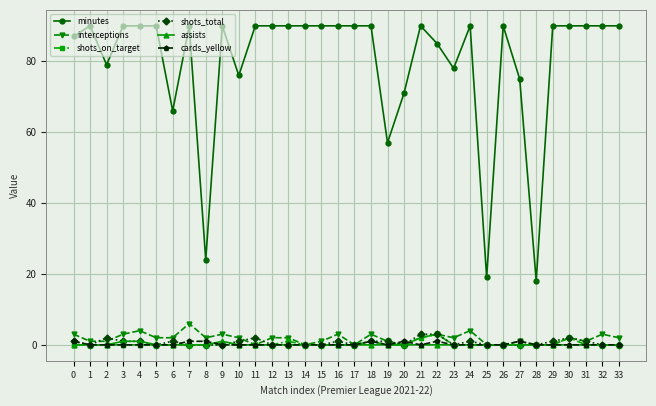

Reading left to right, transcribe all the data shown in this chart.

minutes: 87	90	79	90	90	90	66	90	24	90	76	90	90	90	90	90	90	90	90	57	71	90	85	78	90	19	90	75	18	90	90	90	90	90
interceptions: 3	1	1	3	4	2	2	6	2	3	2	0	2	2	0	1	3	0	3	1	0	2	3	2	4	0	0	1	0	0	2	1	3	2
shots_on_target: 0	0	0	0	0	0	0	0	0	0	0	0	0	1	0	0	0	0	1	0	0	2	3	0	0	0	0	0	0	0	2	0	0	0
shots_total: 1	0	2	1	1	0	1	0	0	0	1	2	0	0	0	0	1	0	1	1	0	3	3	0	1	0	0	0	0	1	2	1	0	0
assists: 0	0	0	1	1	0	0	0	0	1	0	0	0	0	0	0	0	0	0	0	0	0	0	0	0	0	0	0	0	0	0	0	0	0
cards_yellow: 1	0	0	0	0	0	0	1	1	0	0	0	0	0	0	0	0	0	1	0	1	0	1	0	0	0	0	1	0	0	0	0	0	0